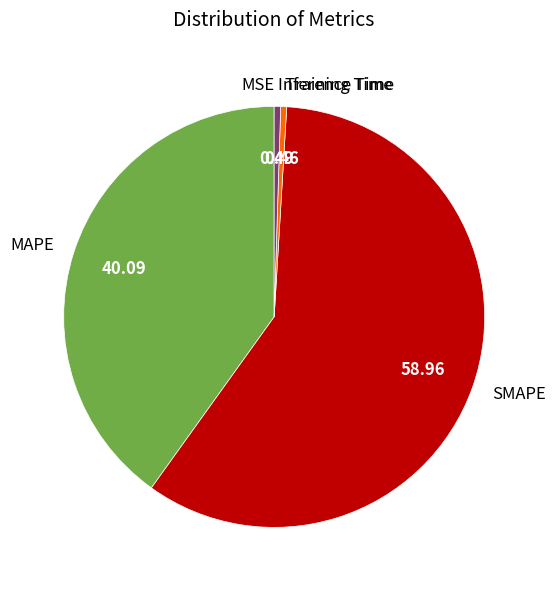

Which category accounts for the majority?

SMAPE